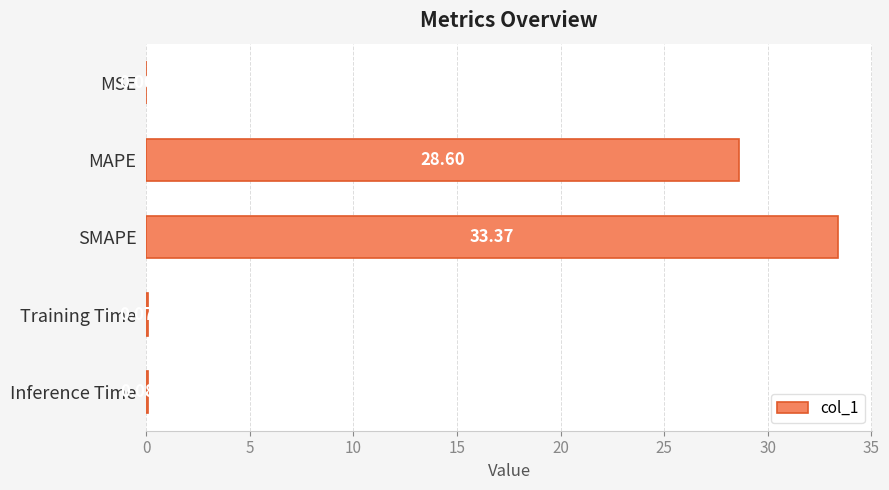

Which has a higher value, MSE or MAPE?

MAPE